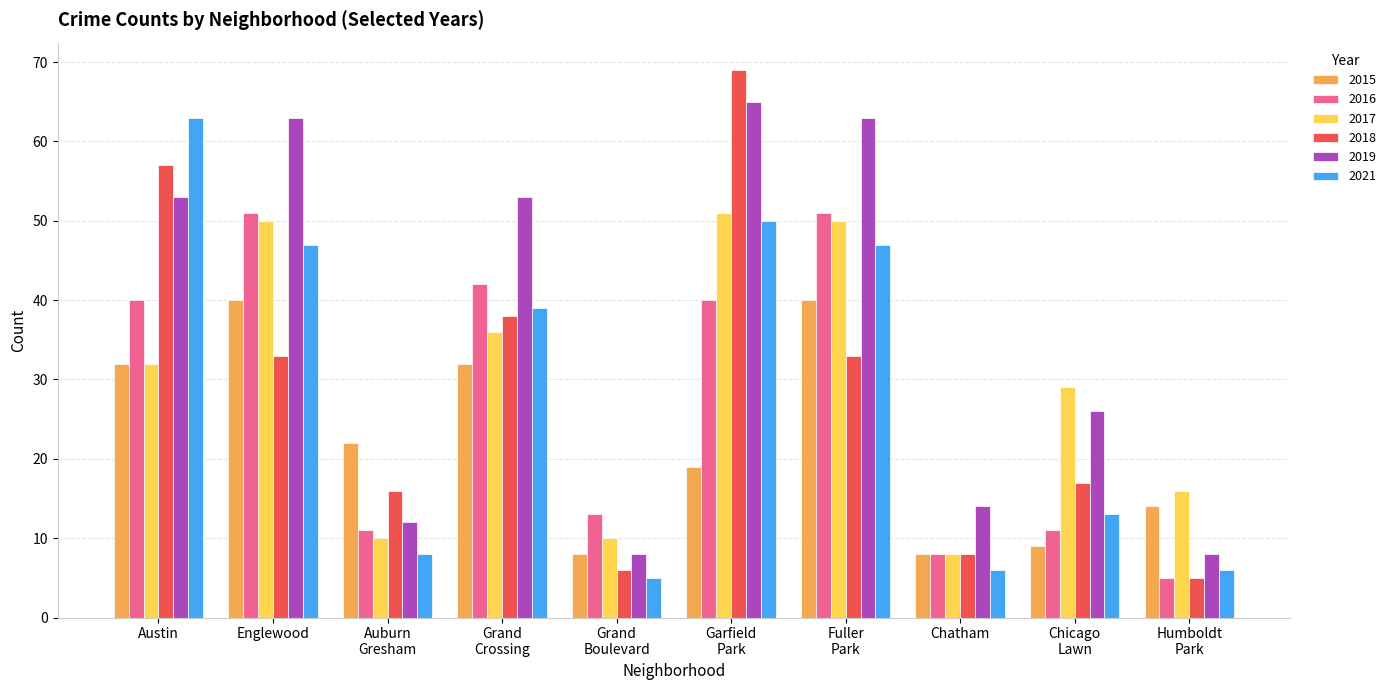

What is the average value of the 2018 series?

28